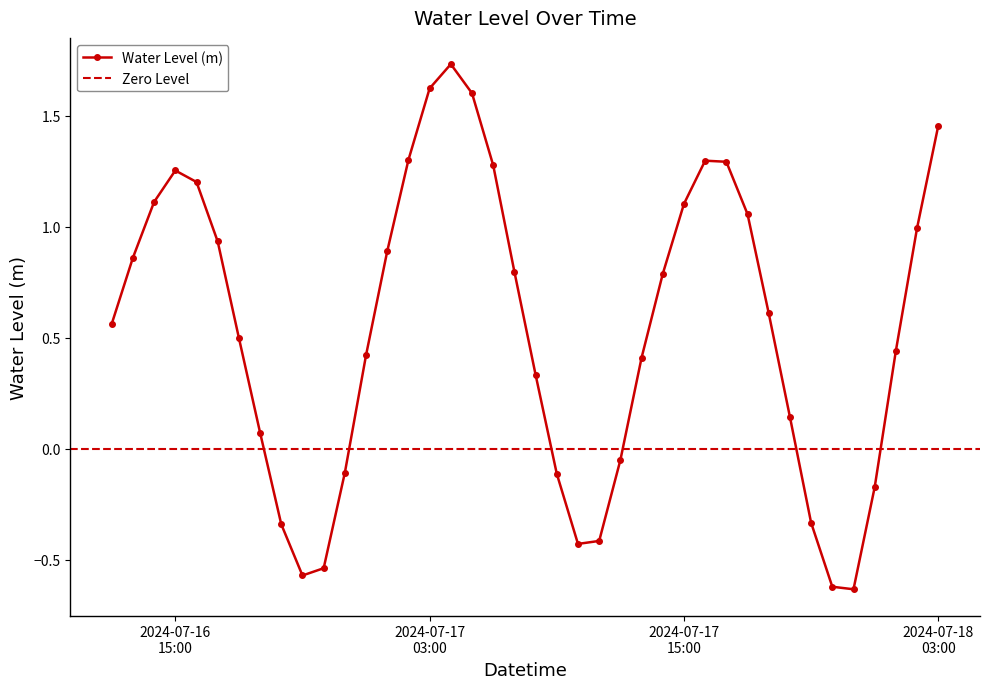

In Water Level (m), how many points are higher than both neighbors (excluding endpoints)?

3